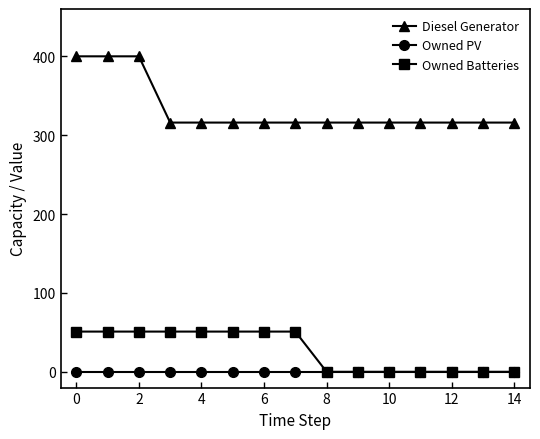

True or false: Diesel Generator and Owned PV intersect in this chart.

False